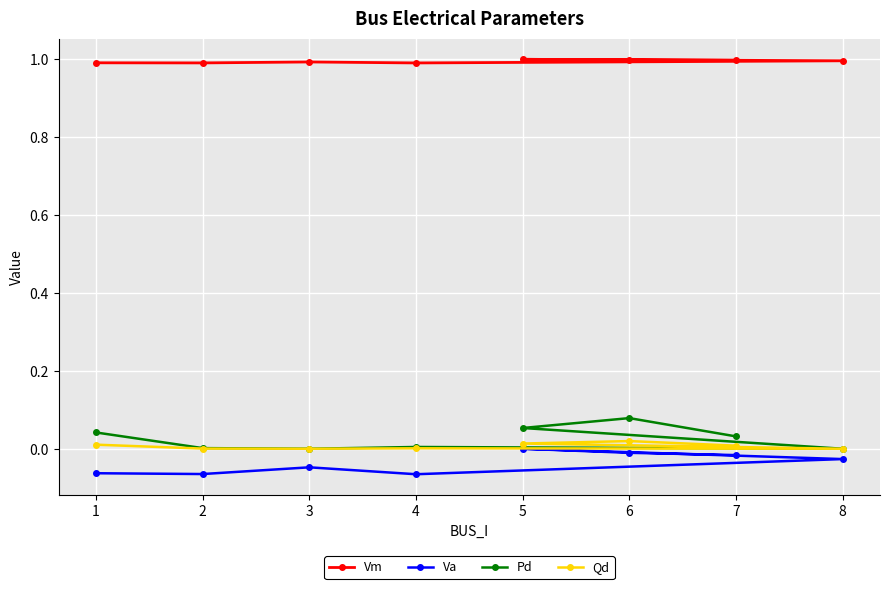

Is this an area chart (filled region under the line)?

No